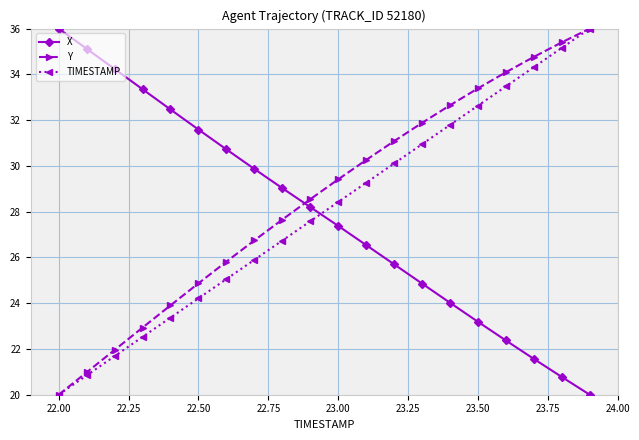

What is the highest value of the Y series?

36.0